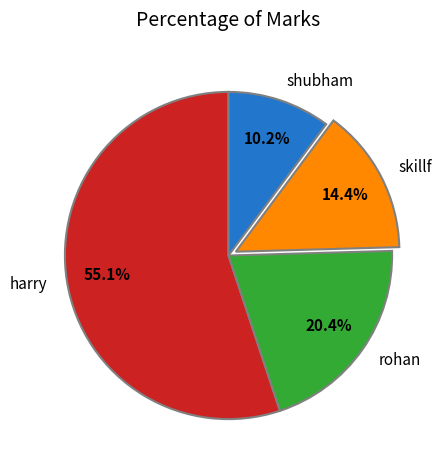

What is the smallest slice in the pie chart?

shubham